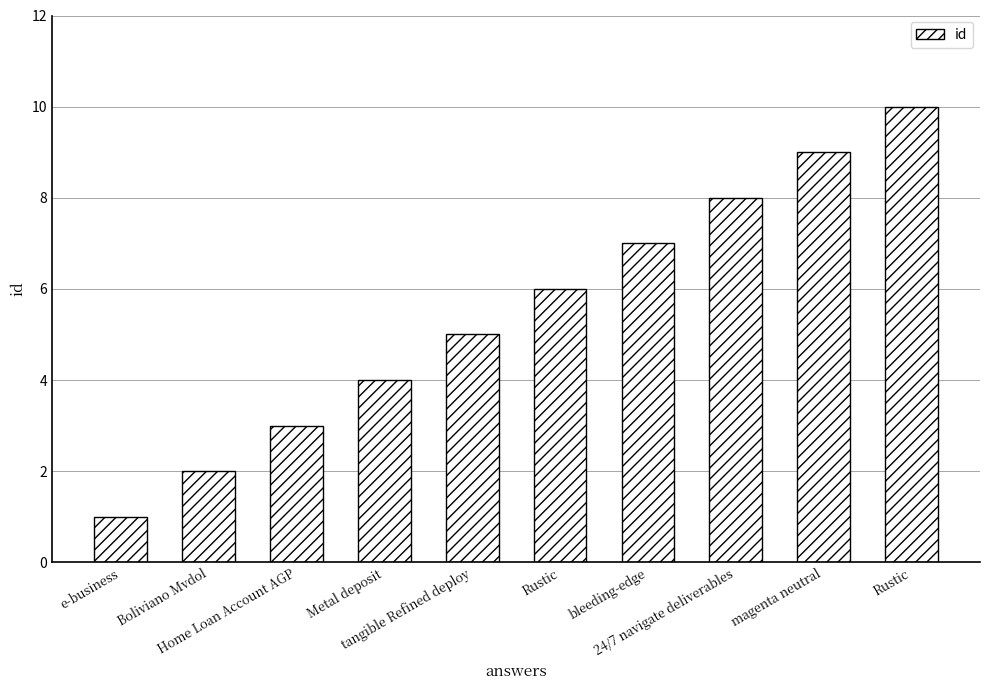

At which label is the value closest to 5?

tangible Refined deploy